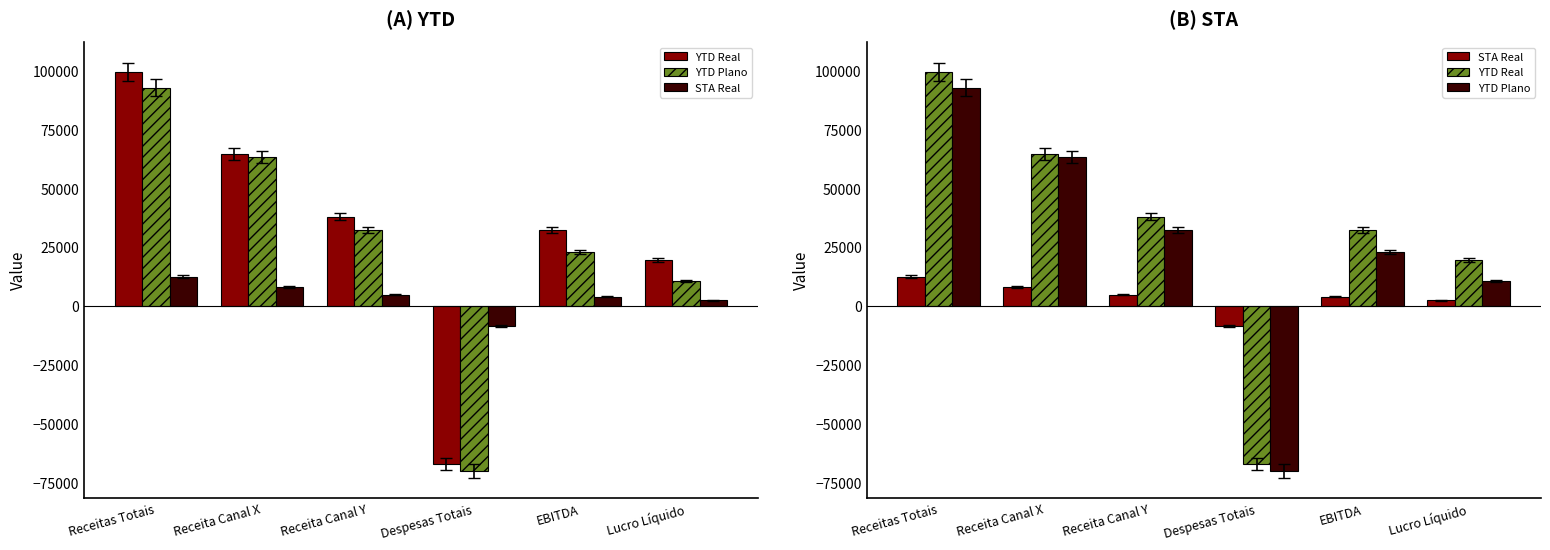

What is the difference between the maximum and minimum values in the STA Real series?

21075.1